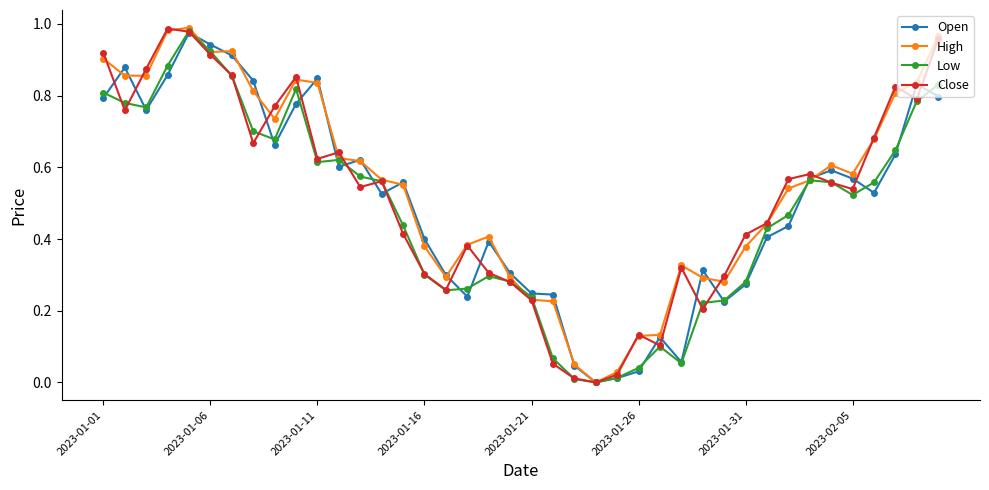

List the series in order of their overall mean, highest first.

High, Close, Open, Low